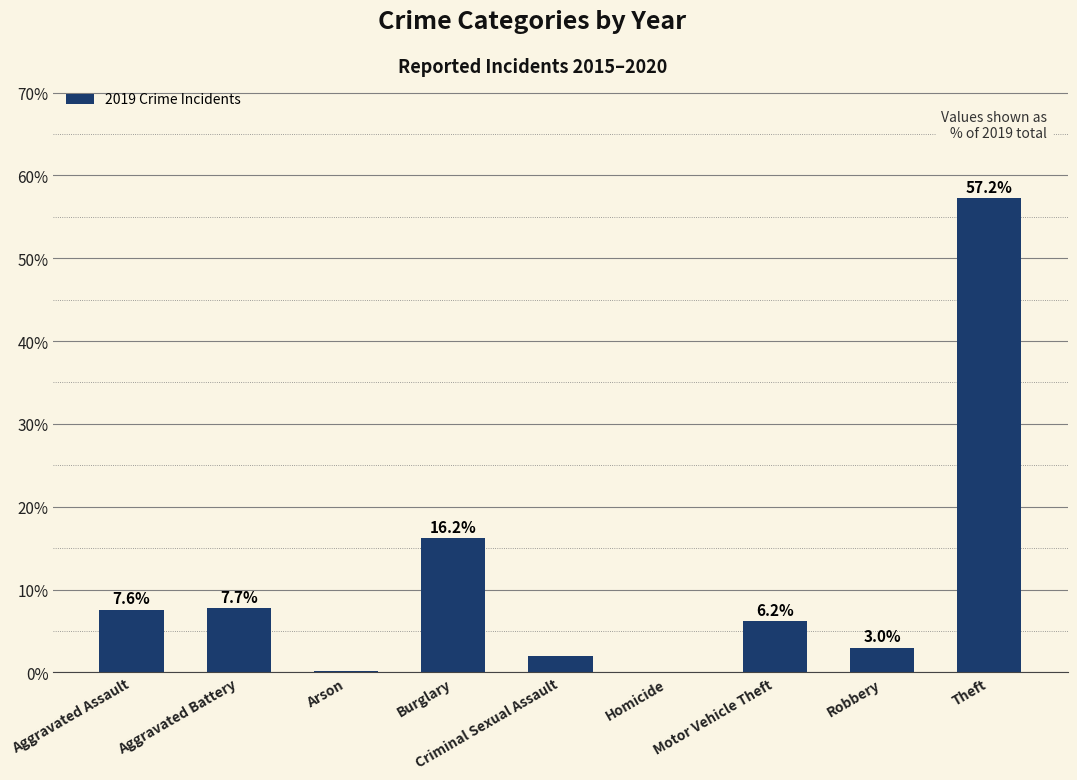

What is the average value?

11.1